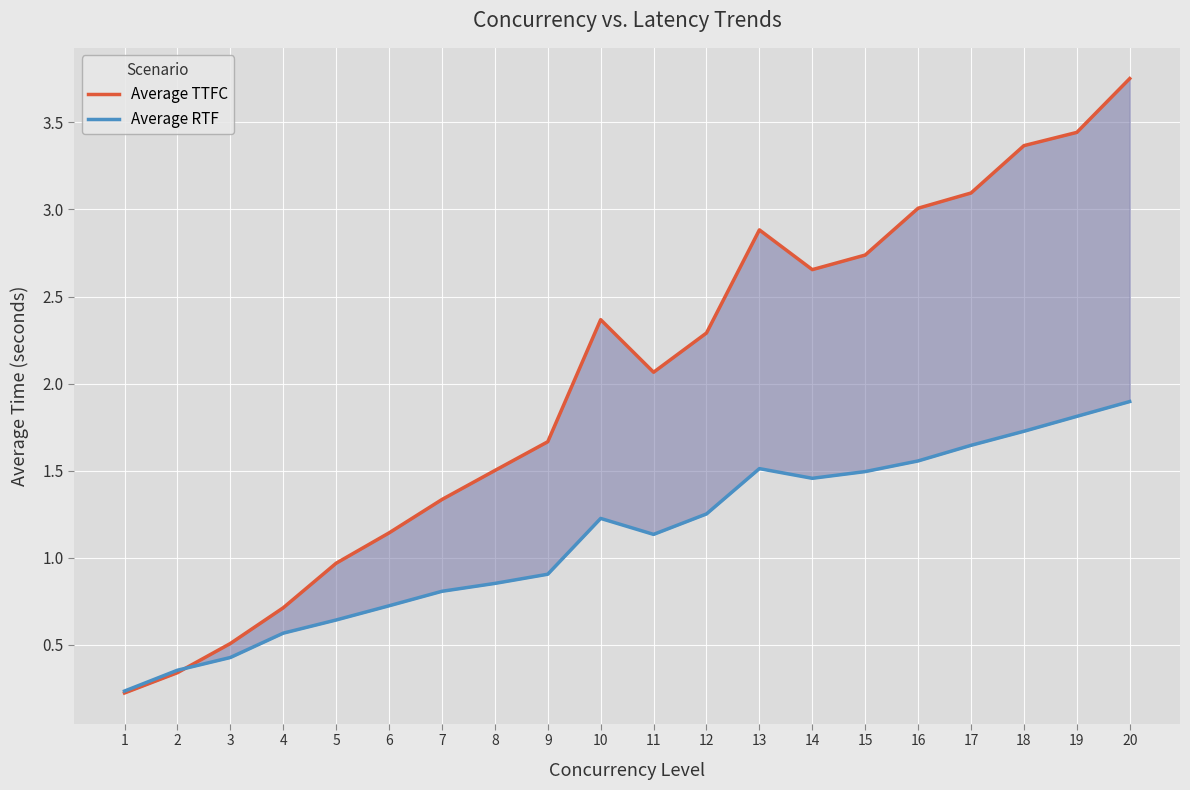

What is the highest value of the Average TTFC series?

3.8